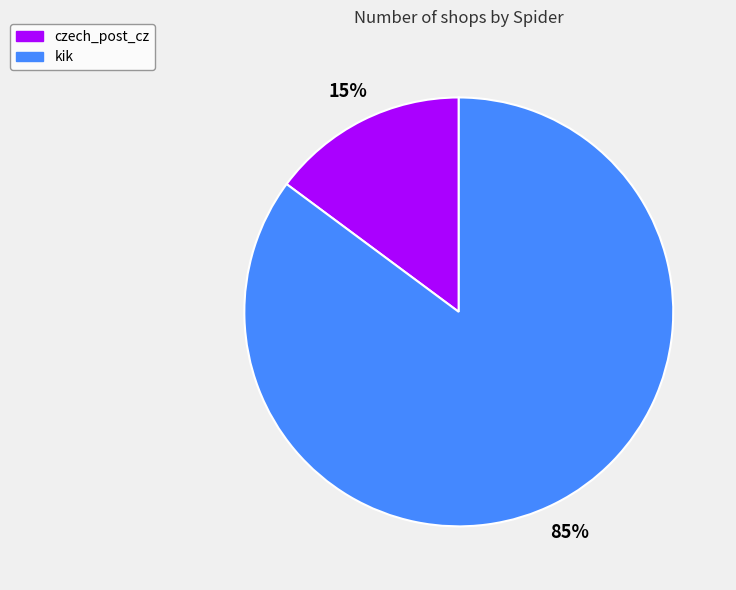

Which category has the smallest portion of the pie?

czech_post_cz